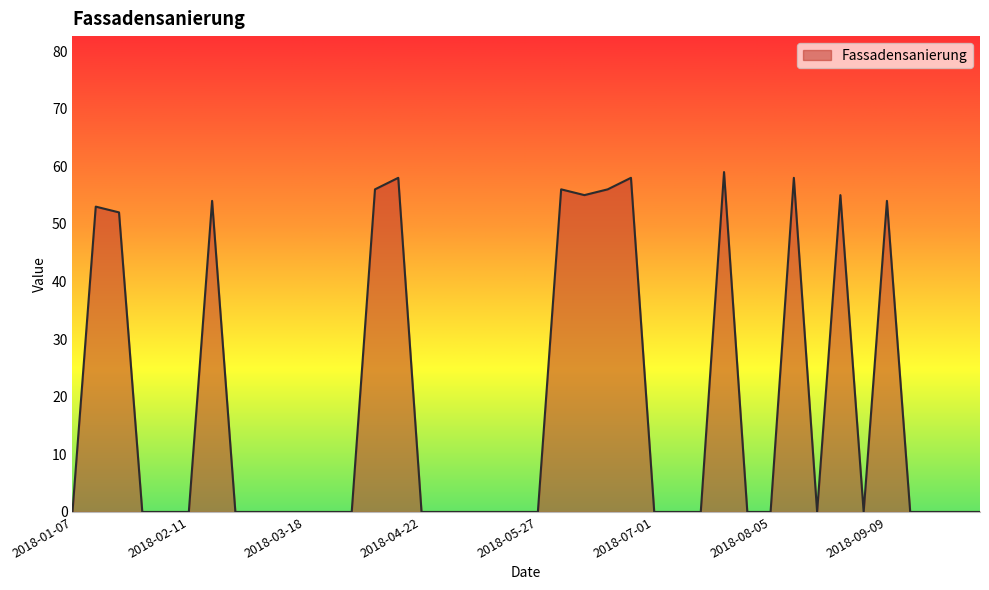

What is the greatest value displayed?

59